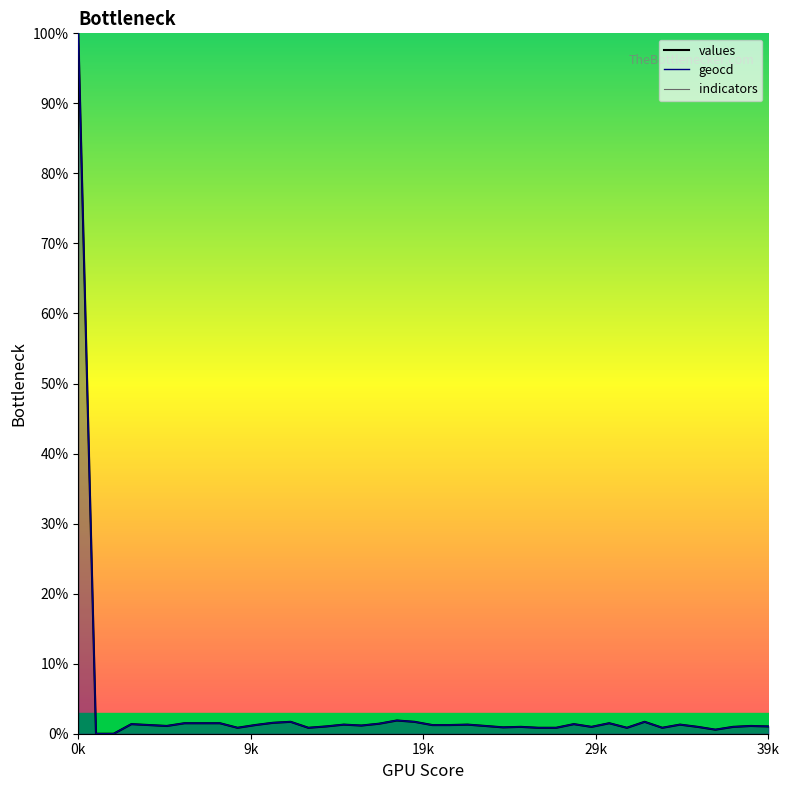

Which series has the largest range (max minus min)?

values